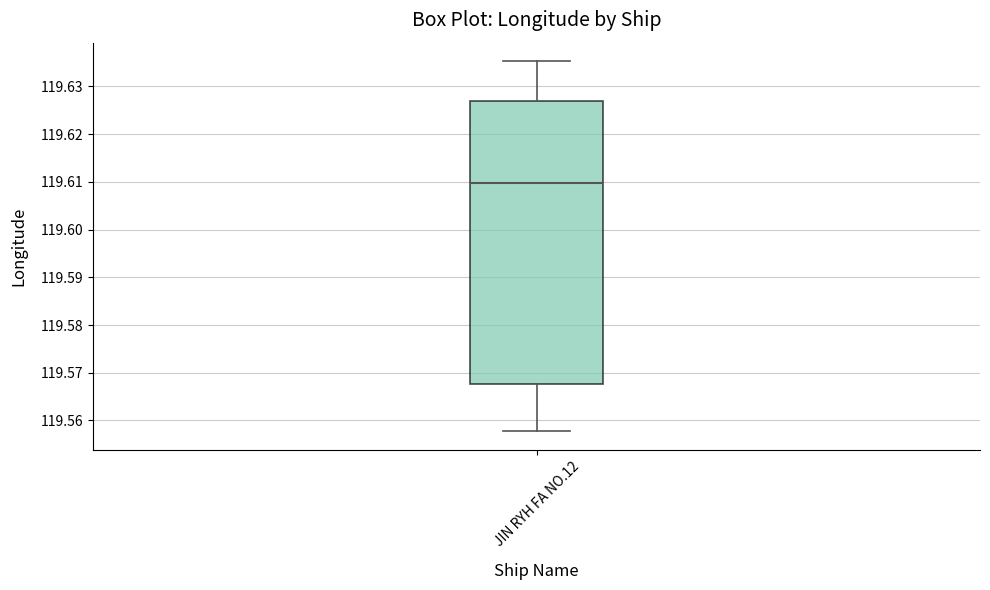

Transcribe this box plot: give where the median line is, the range the box spans, and where the two whiskers end, as read against the y-axis. The values are not printed on the chart, so give them approximately, as read against the axis.

median 119.610, box 119.568 to 119.627, whiskers 119.558 to 119.635